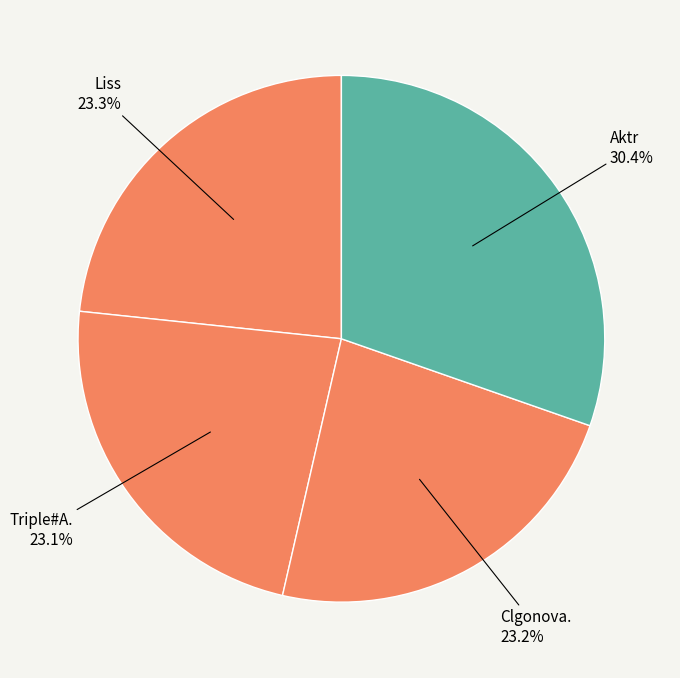

How many segments does this pie chart have?

4